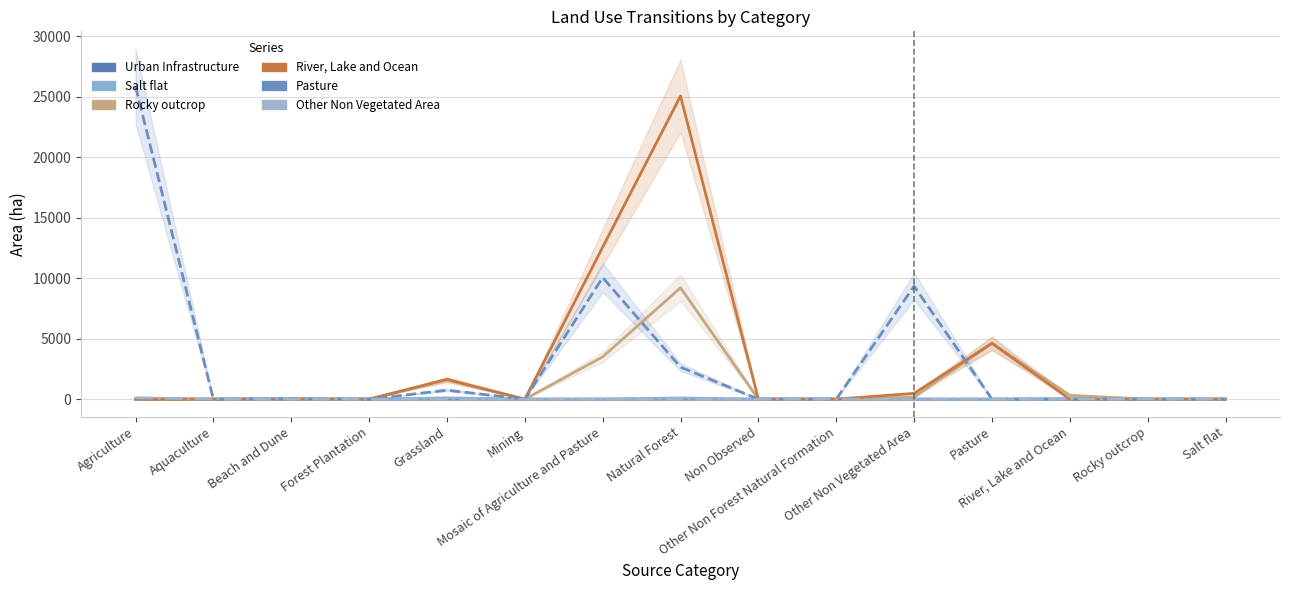

What is the total value across all series at Non Observed?

5.5